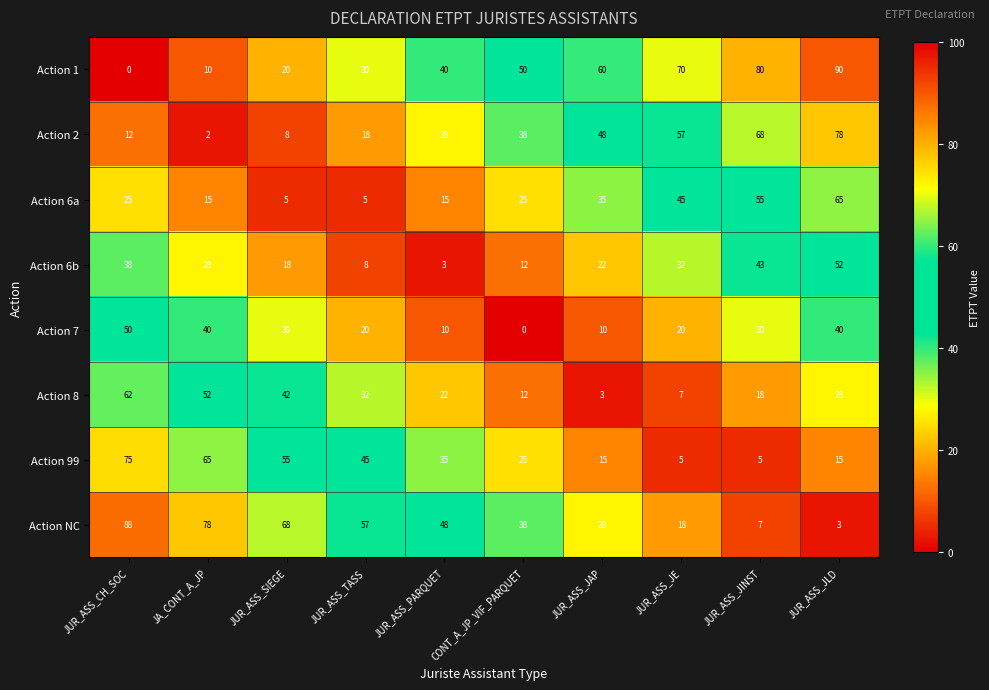

What value does the Action 7 series have at JA_CONT_A_JP, to the nearest 10?

40